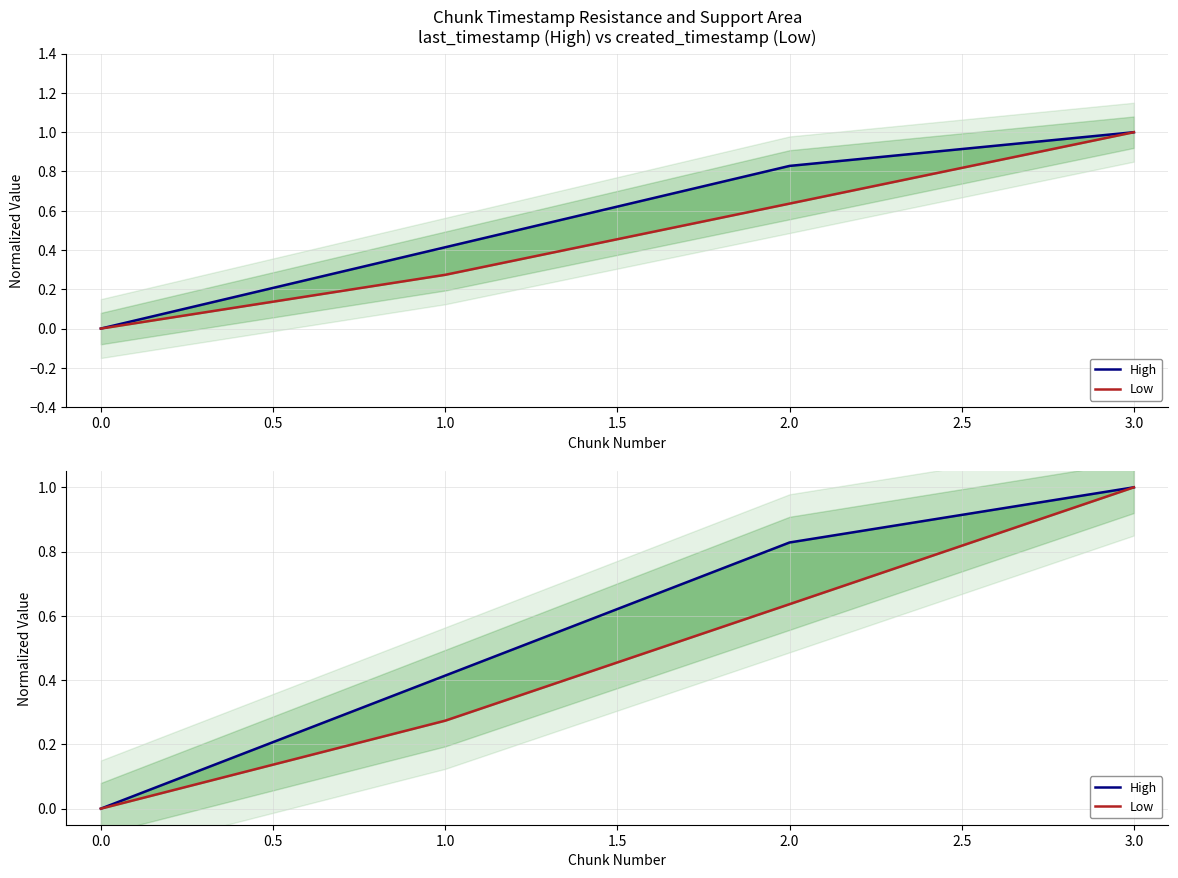

Which series has the largest total across all categories?

High